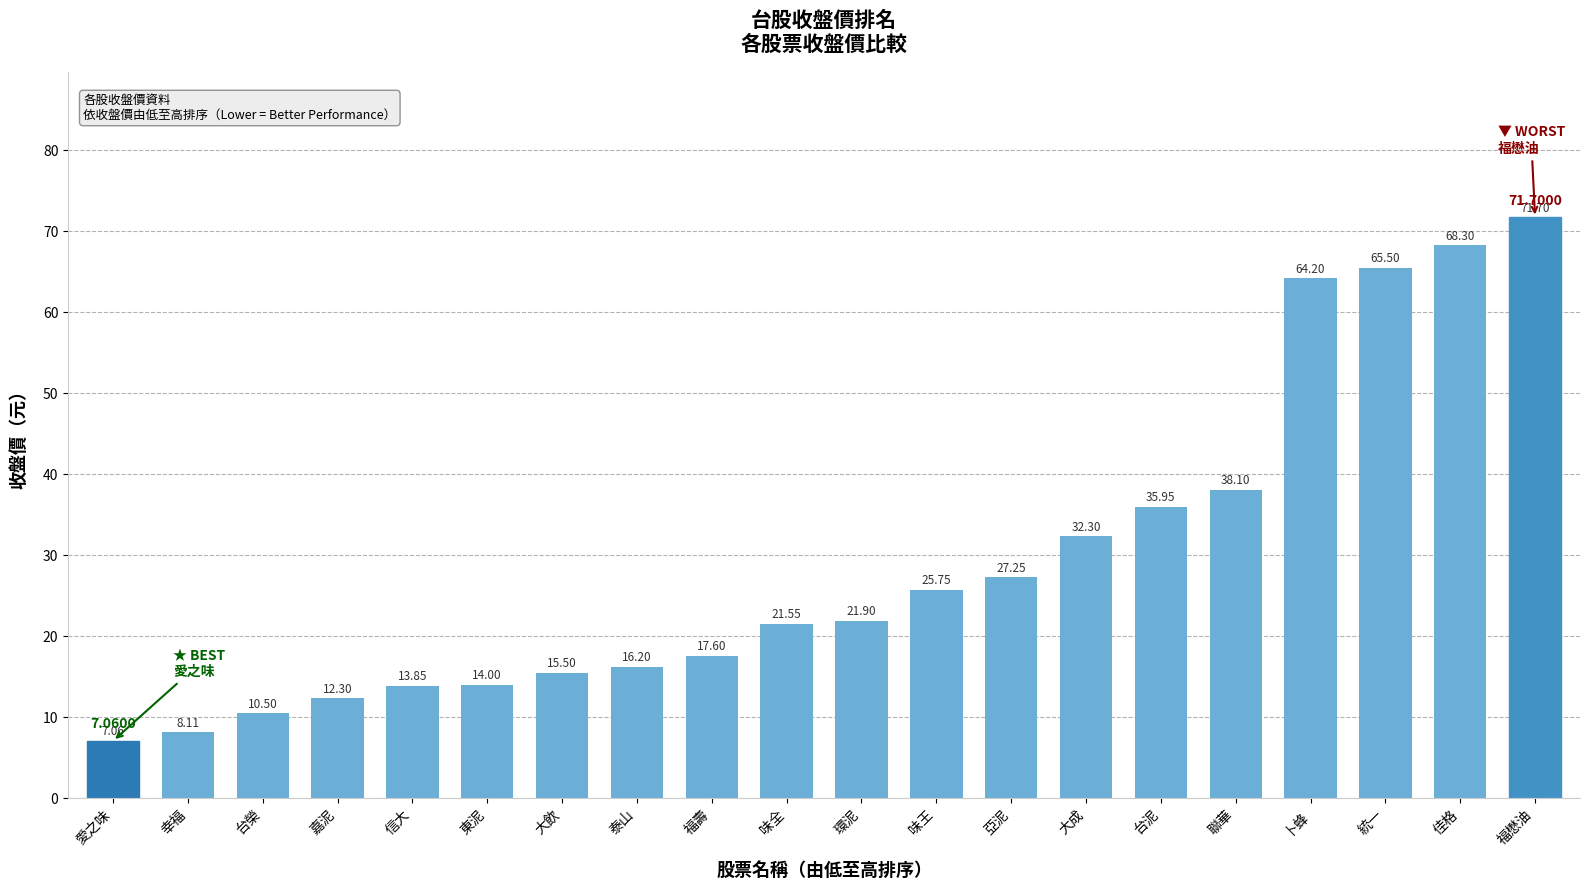

What is the label of the 16th bar from the right?

信大